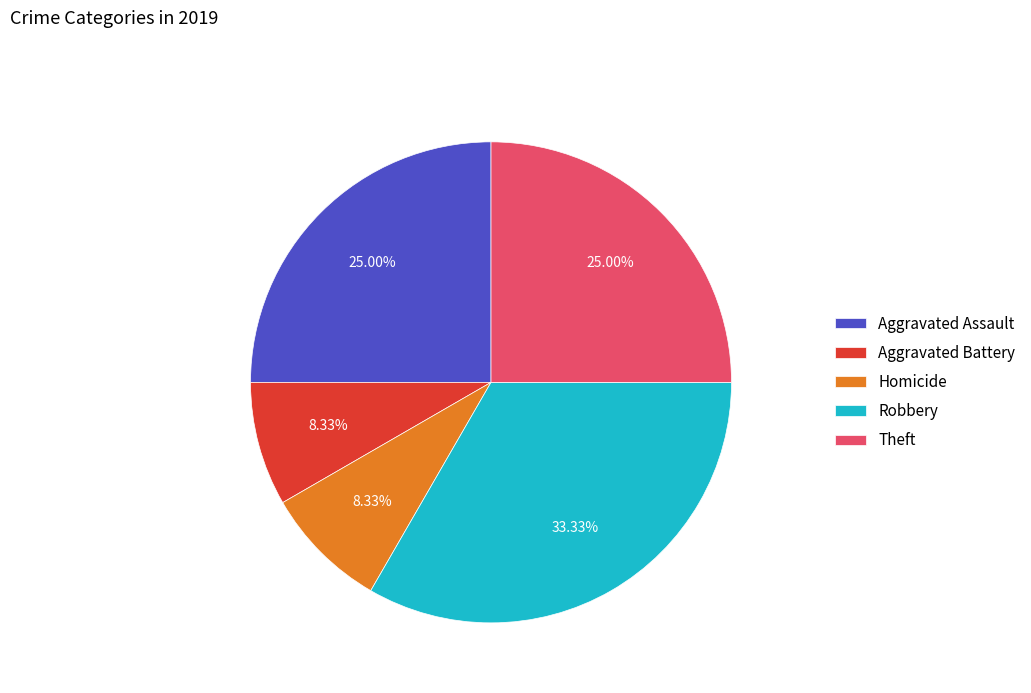

Count the number of slices in the pie.

5